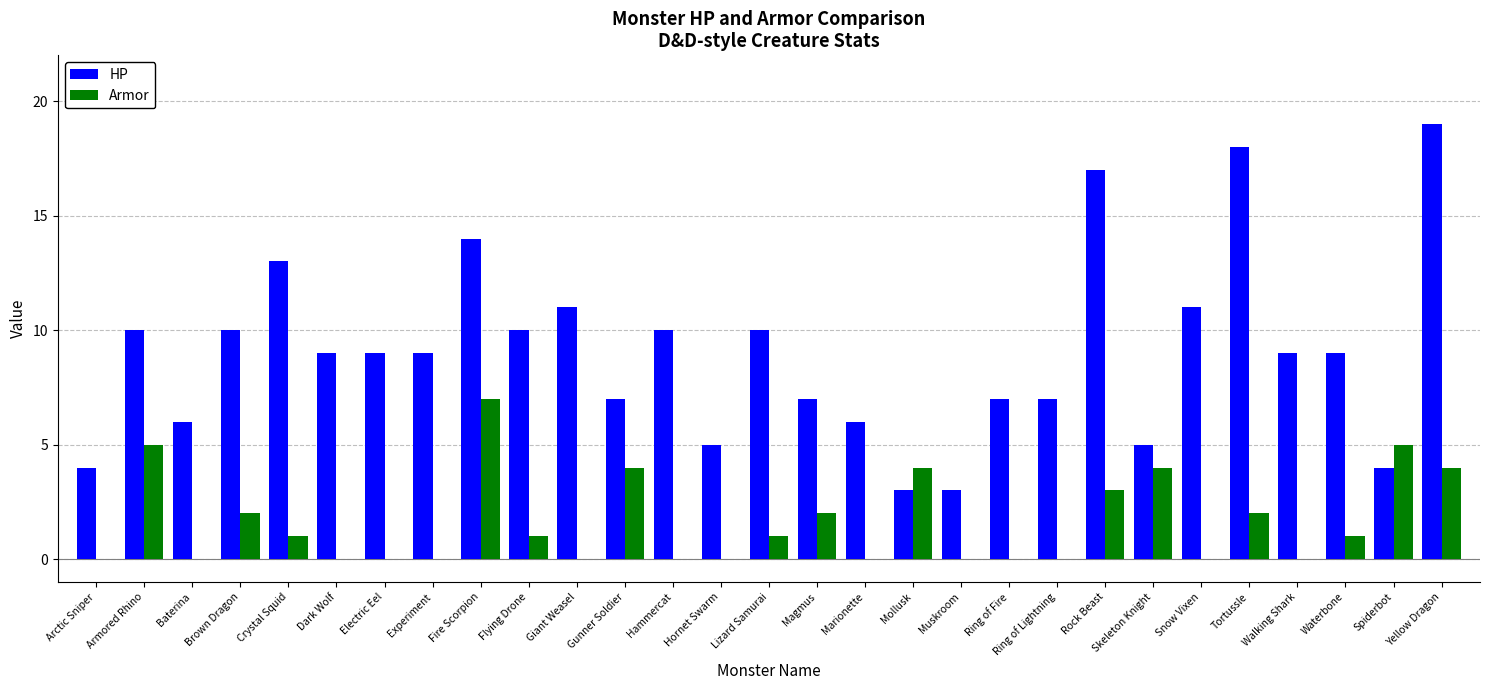

Read the HP value at Yellow Dragon.

19